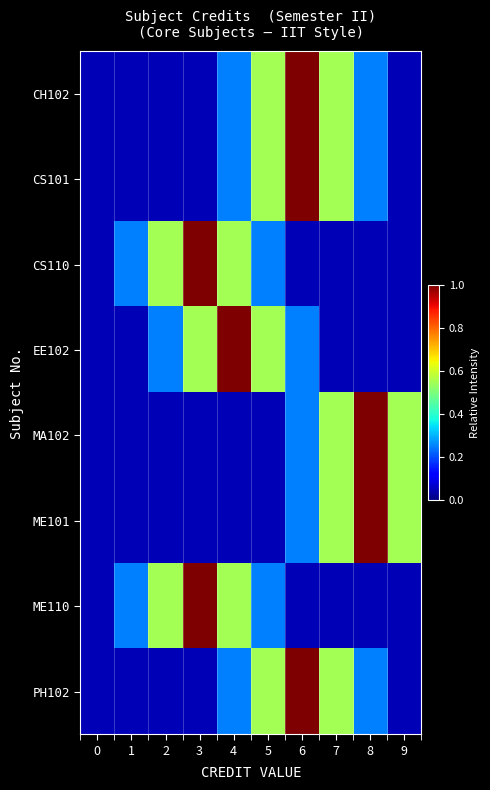

Reading right to left, list all the values displayed in this chart.

CH102: 9=0.1	8=0.2	7=0.6	6=1.0	5=0.6	4=0.2	3=0.1	2=0.1	1=0.1	0=0.1
CS101: 9=0.1	8=0.2	7=0.6	6=1.0	5=0.6	4=0.2	3=0.1	2=0.1	1=0.1	0=0.1
CS110: 9=0.1	8=0.1	7=0.1	6=0.1	5=0.2	4=0.6	3=1.0	2=0.6	1=0.2	0=0.1
EE102: 9=0.1	8=0.1	7=0.1	6=0.2	5=0.6	4=1.0	3=0.6	2=0.2	1=0.1	0=0.1
MA102: 9=0.6	8=1.0	7=0.6	6=0.2	5=0.1	4=0.1	3=0.1	2=0.1	1=0.1	0=0.1
ME101: 9=0.6	8=1.0	7=0.6	6=0.2	5=0.1	4=0.1	3=0.1	2=0.1	1=0.1	0=0.1
ME110: 9=0.1	8=0.1	7=0.1	6=0.1	5=0.2	4=0.6	3=1.0	2=0.6	1=0.2	0=0.1
PH102: 9=0.1	8=0.2	7=0.6	6=1.0	5=0.6	4=0.2	3=0.1	2=0.1	1=0.1	0=0.1